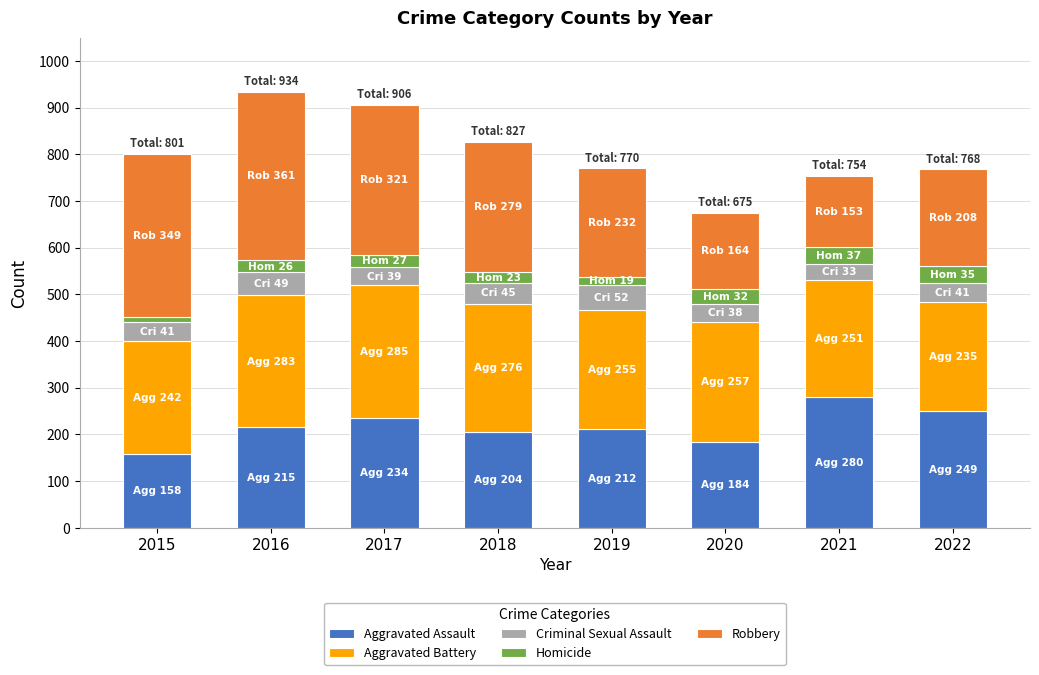

True or false: Aggravated Assault has a value of 212 at 2019.

True